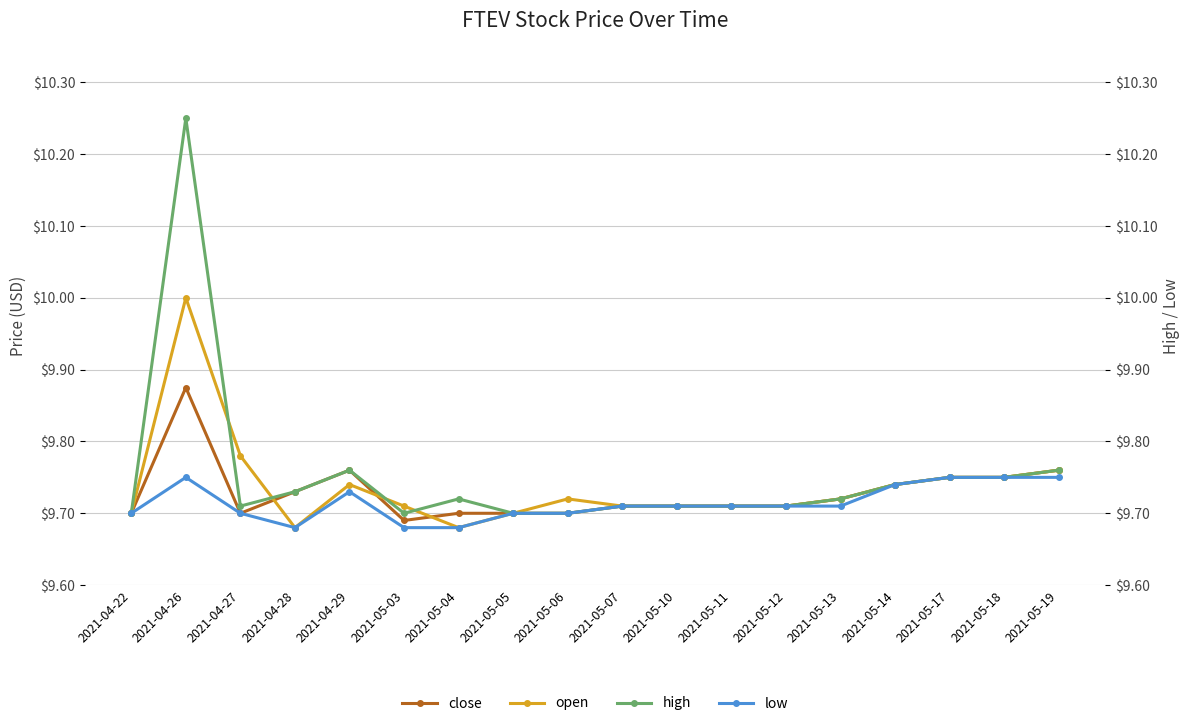

Count the number of categories in the chart.

18